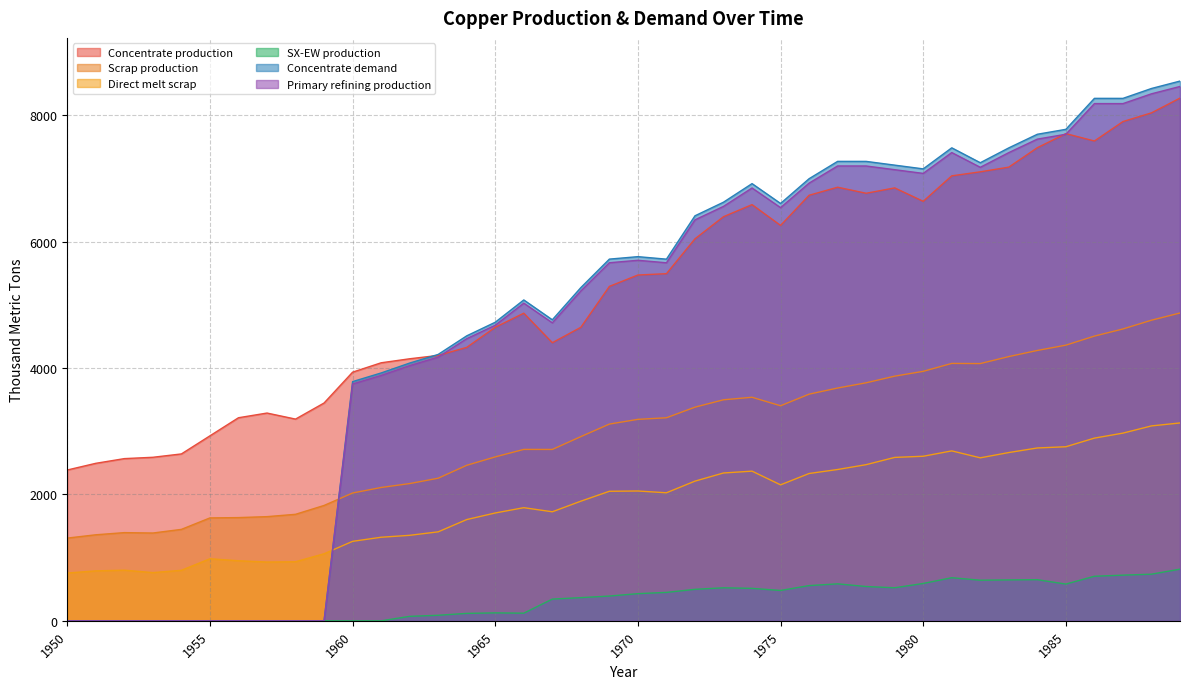

How many values in the Concentrate demand series exceed 5721?

21